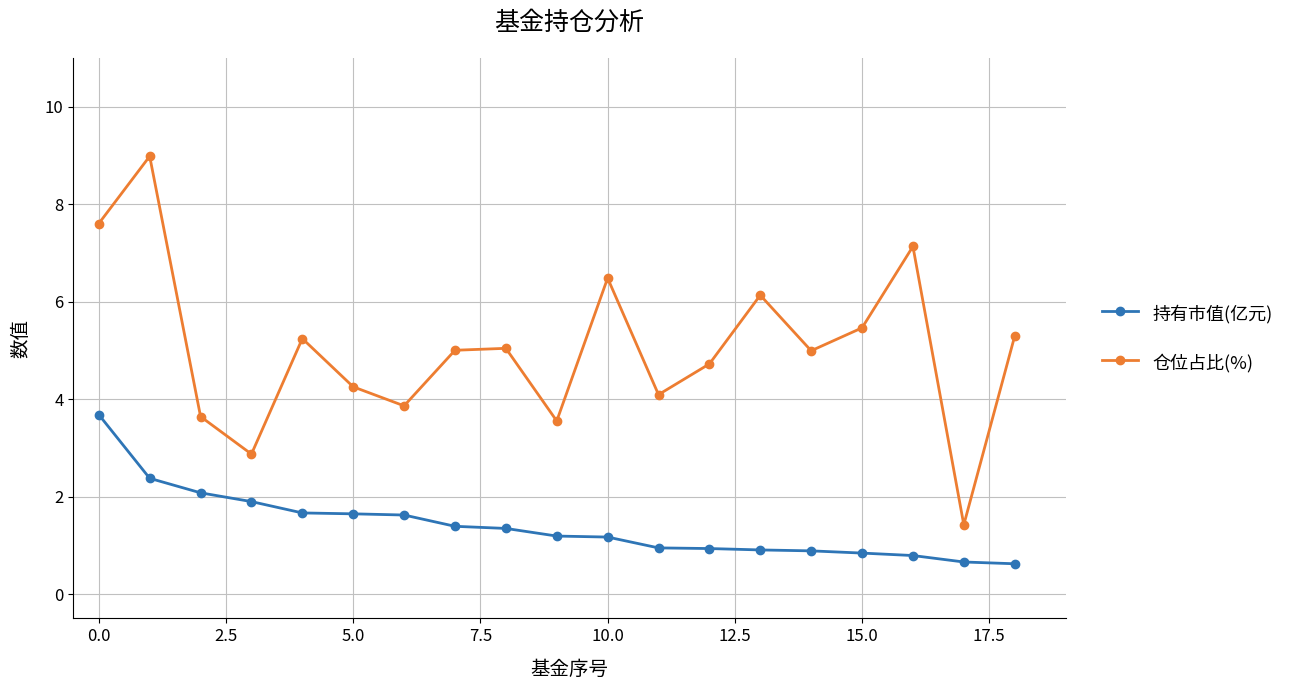

What is the difference between the maximum and minimum values in the 仓位占比(%) series?

7.6